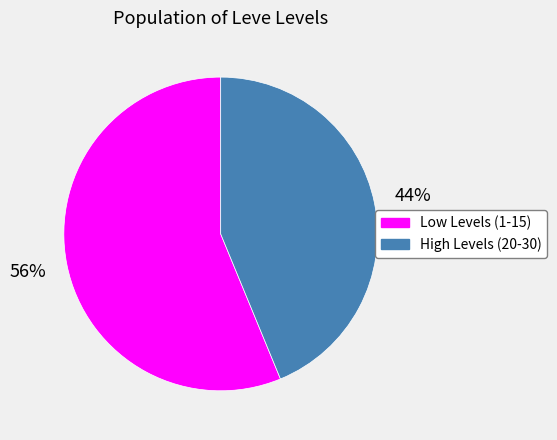

How many slices are in this pie chart?

2